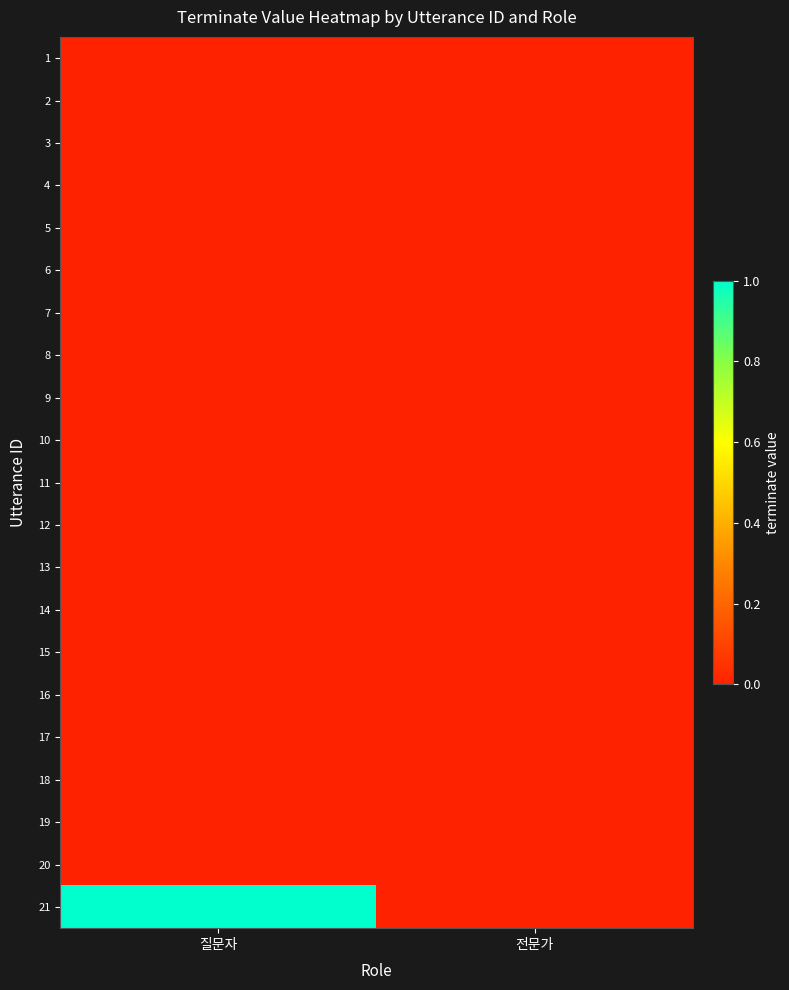

What is the spread (max minus min) of values at 질문자?

1